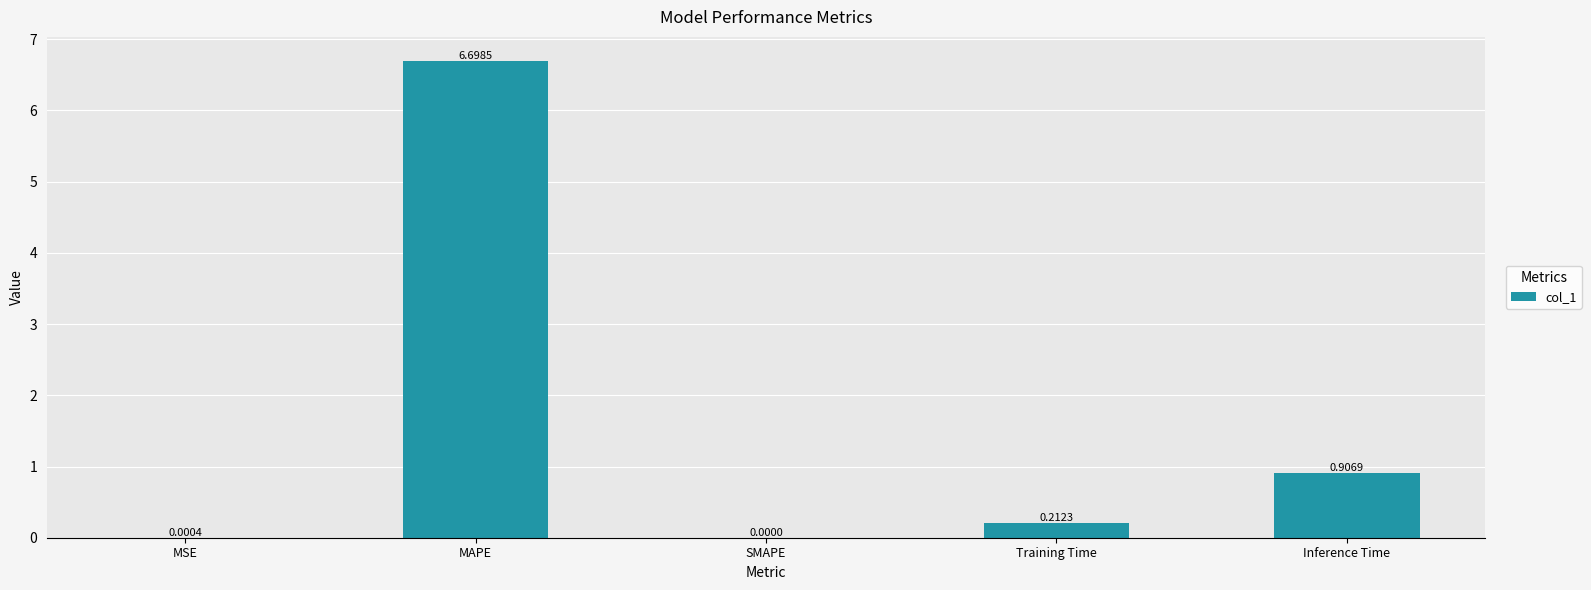

Which label corresponds to the largest value in the chart?

MAPE